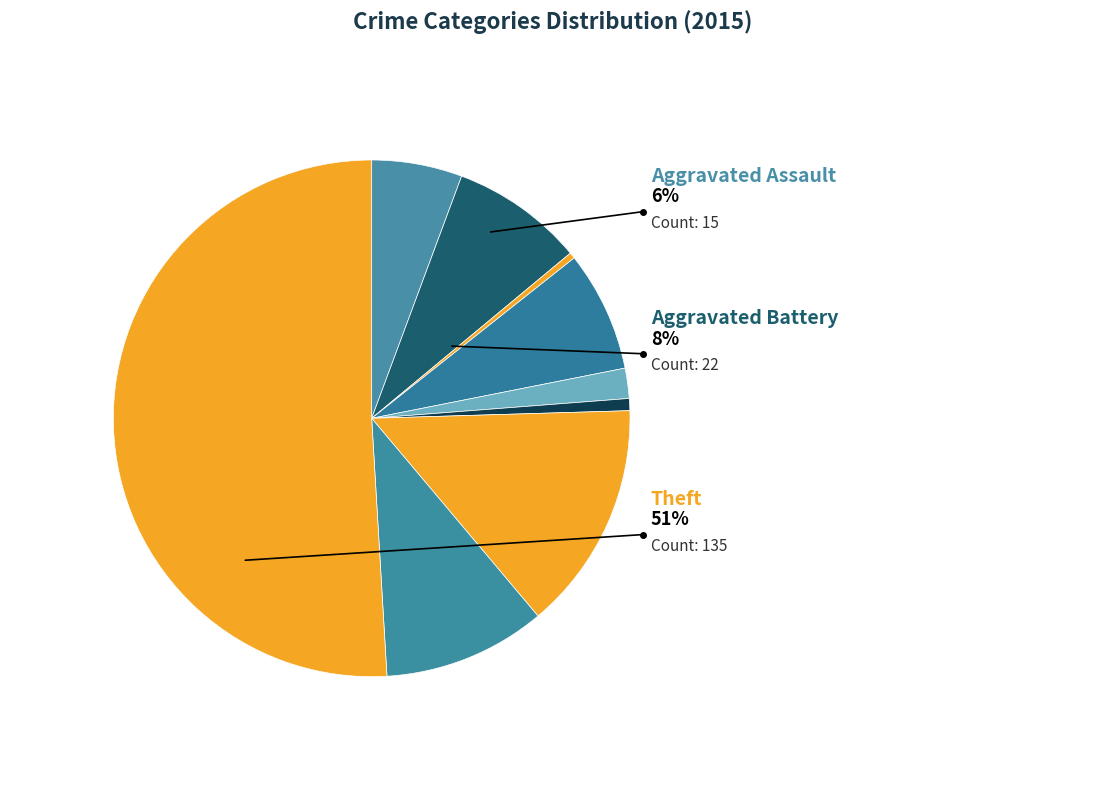

Approximately how many times larger is the value at Motor Vehicle Theft compared to Theft?

0.3